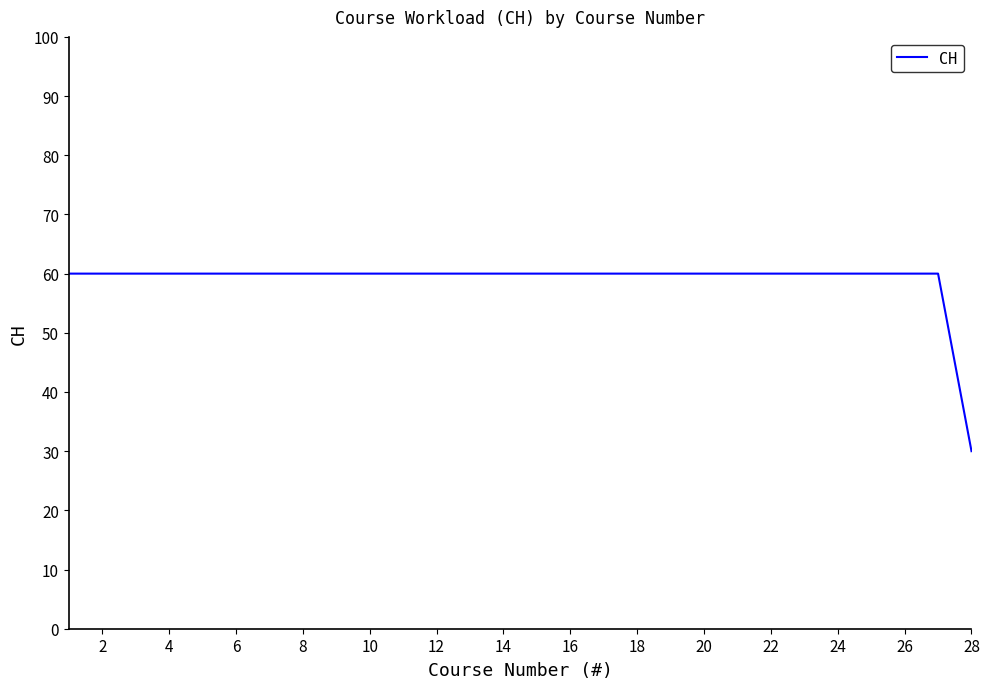

What is the maximum value shown in the chart?

60